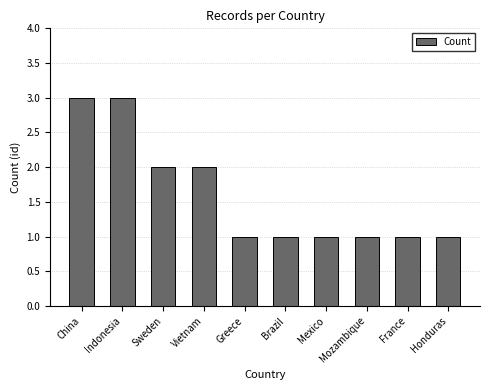

How many bars are there in total?

10